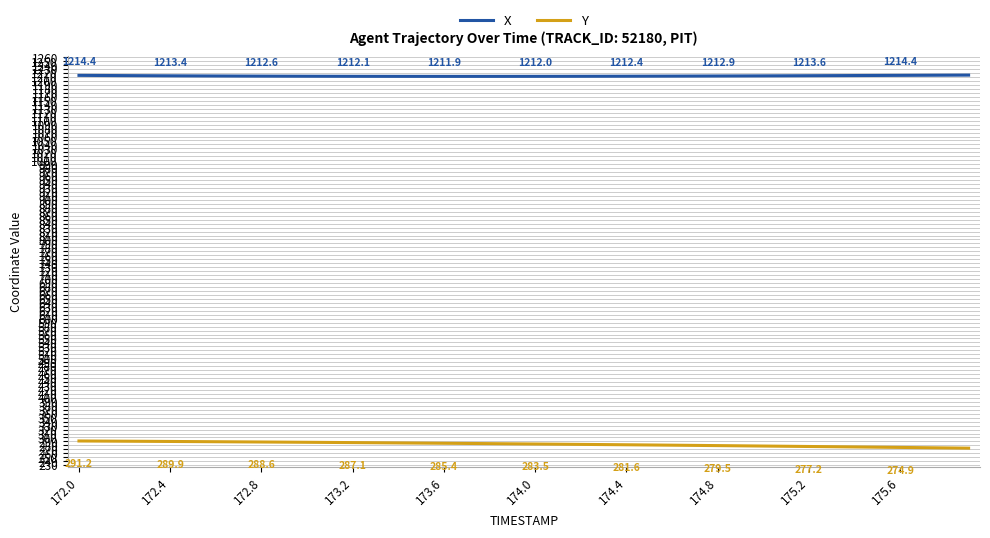

What is the highest value of the Y series?

291.2